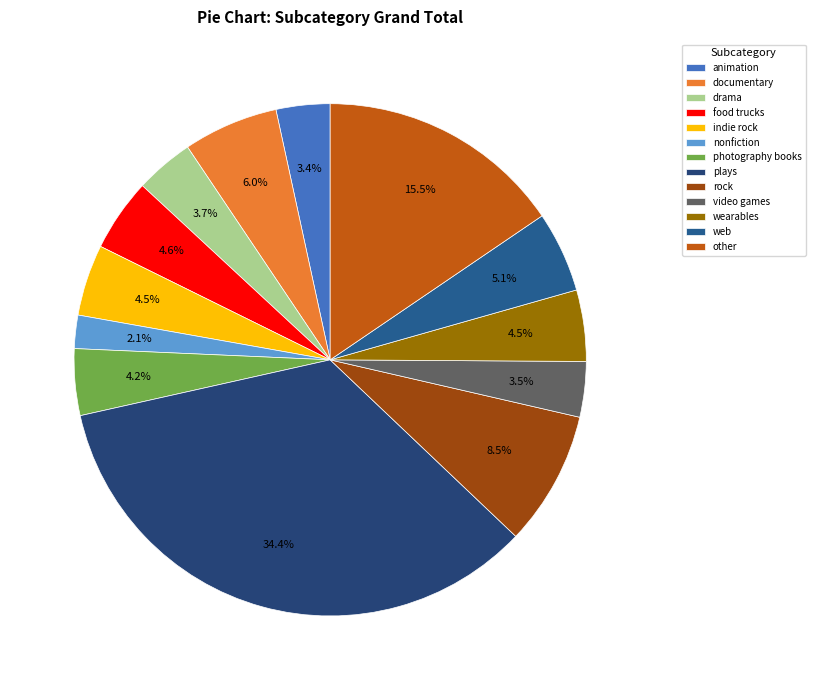

Is drama the majority of the pie?

No